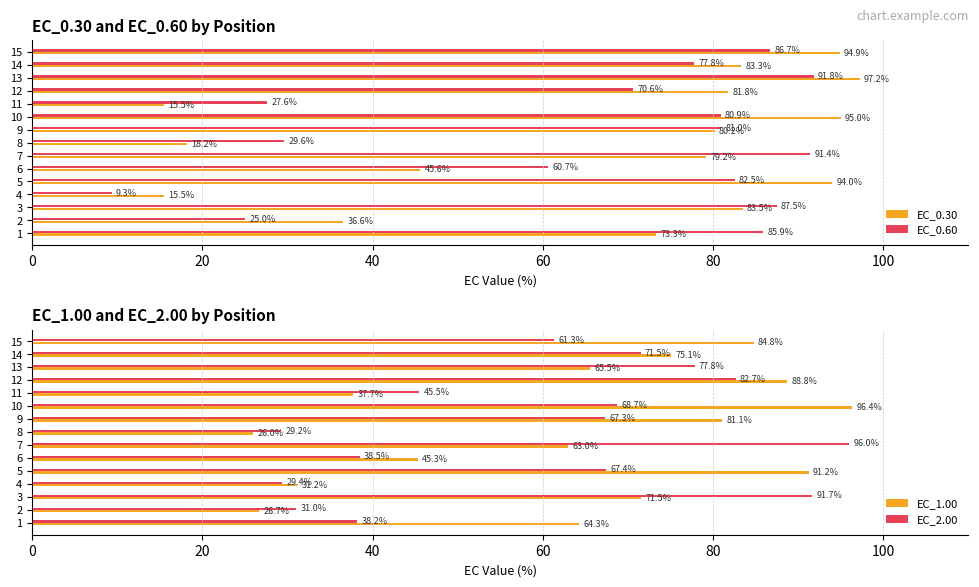

What is the value of the EC_0.30 bar at the 5th from the left?

94.0